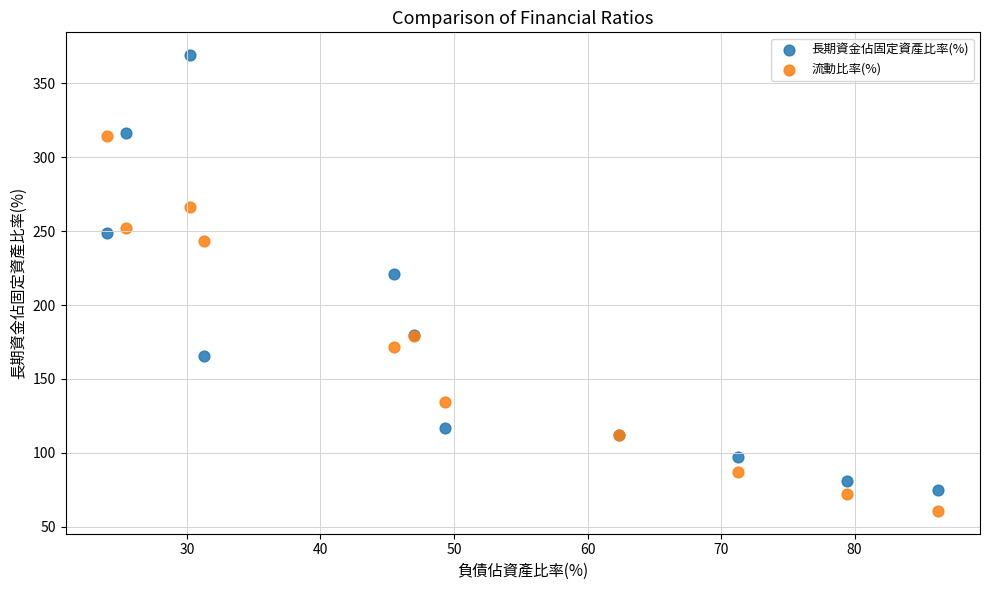

Which series contains the lowest Y value?

流動比率(%)